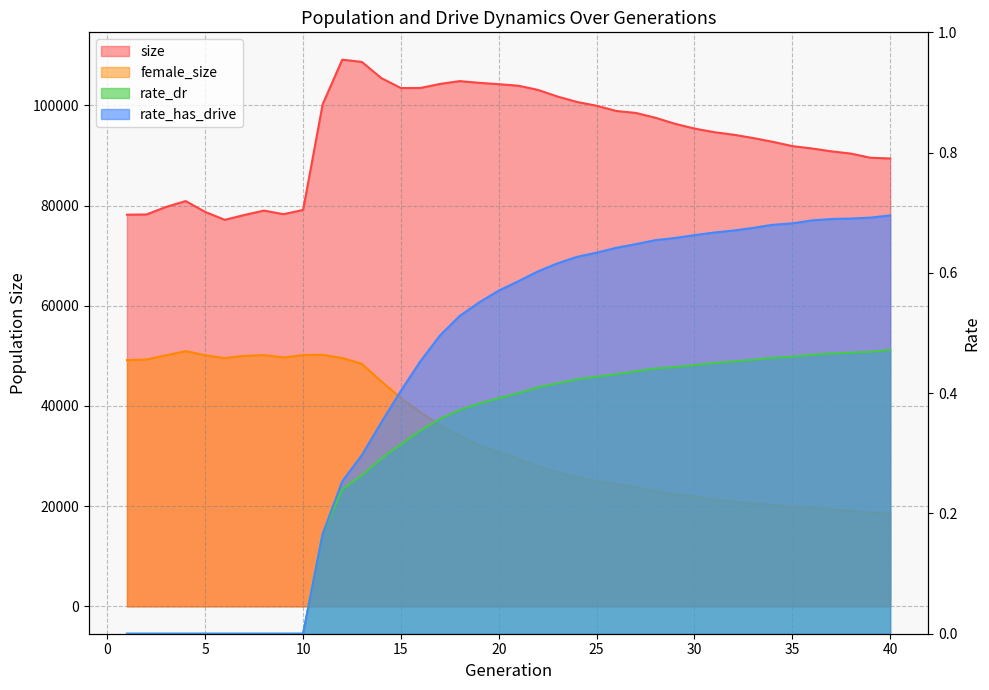

Where is the first local minimum for size?

6